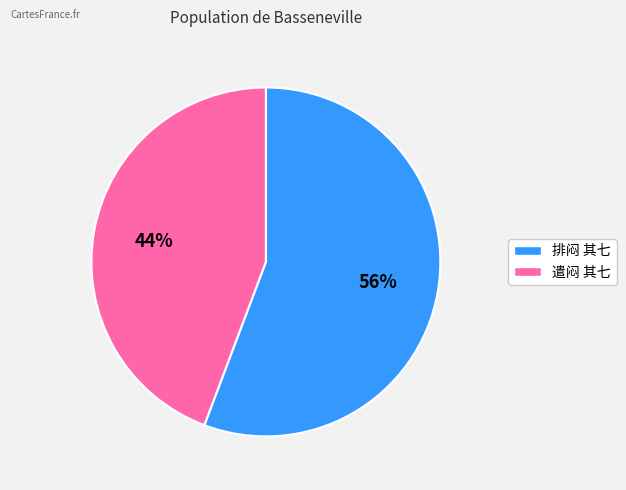

Does any single category account for the majority?

Yes